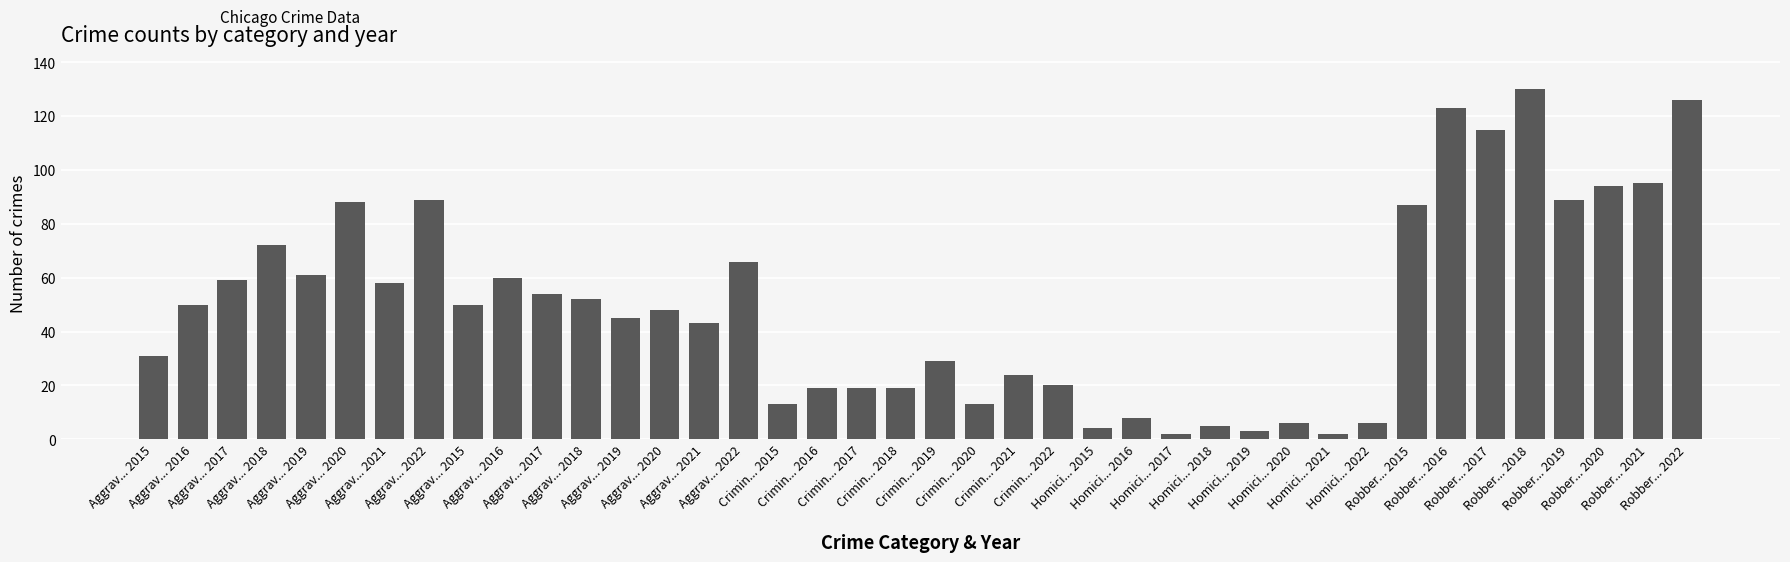

Between Aggrav... 2016 and Aggrav... 2017, which is larger?

Aggrav... 2016